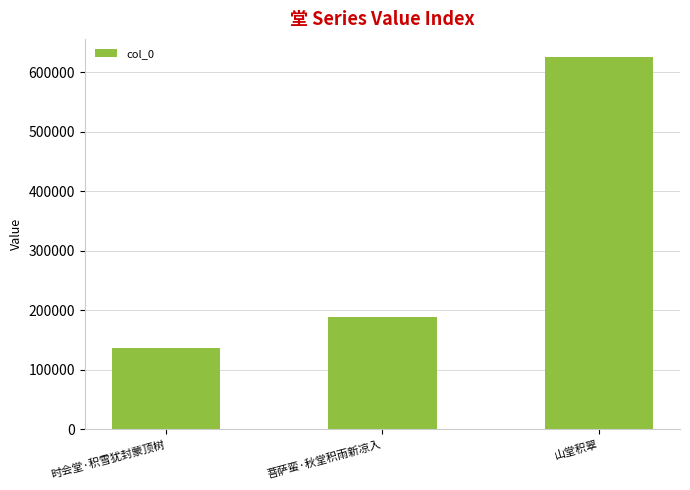

Between 菩萨蛮·秋堂积雨新凉入 and 时会堂·积雪犹封蒙顶树, which is larger?

菩萨蛮·秋堂积雨新凉入